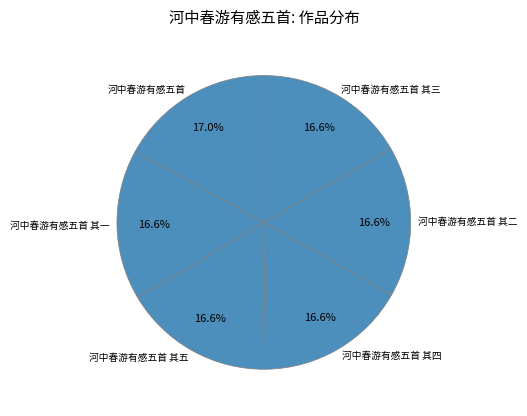

What percentage is the 河中春游有感五首 其四 slice, to the nearest percent?

17%